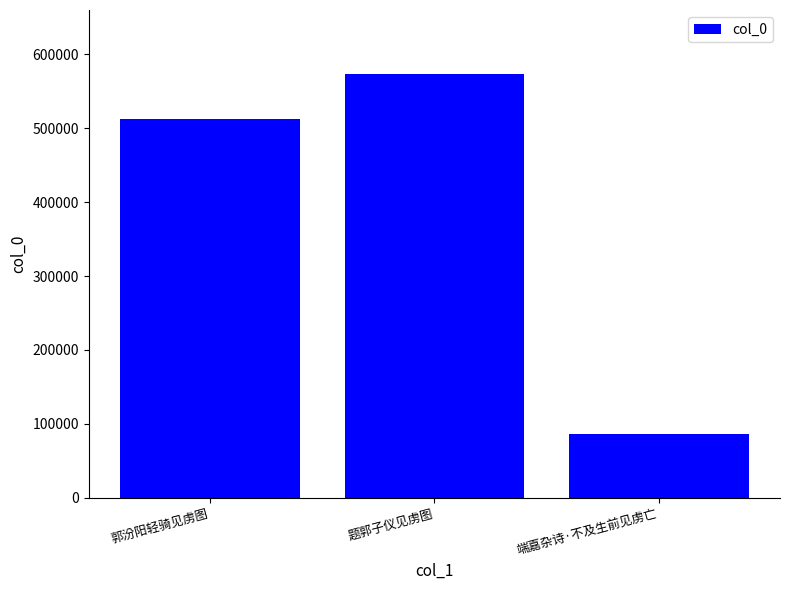

Count the number of data series in this chart.

1